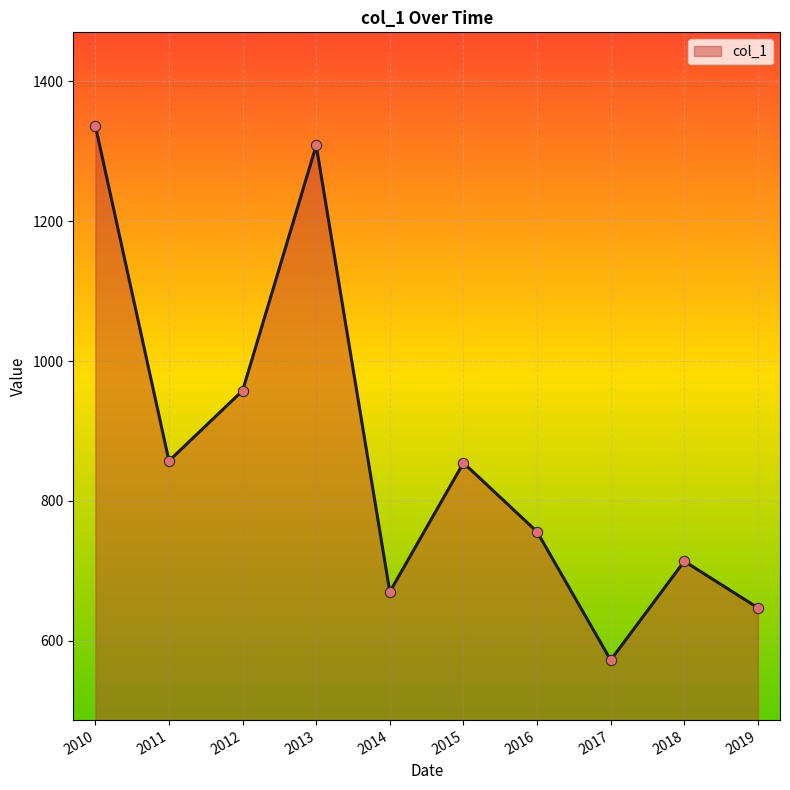

What is the change in value from 2016 to 2018?

-42.2